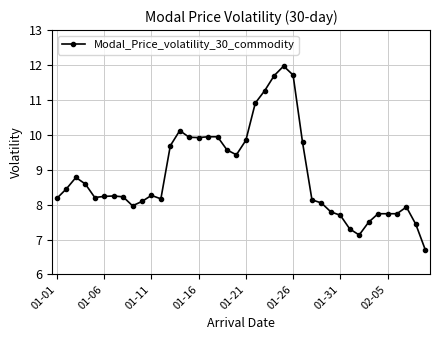

What is the smallest value displayed?

6.7